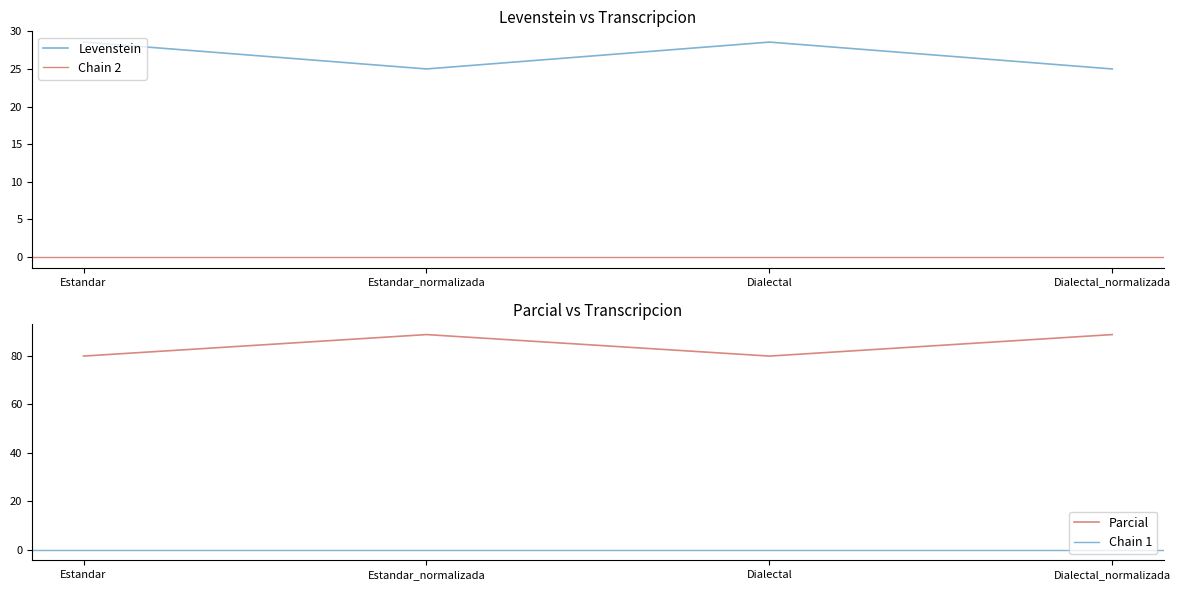

Reading right to left, transcribe all the data shown in this chart.

Levenstein: Dialectal_normalizada=25.0	Dialectal=28.6	Estandar_normalizada=25.0	Estandar=28.6
Parcial: Dialectal_normalizada=88.9	Dialectal=80.0	Estandar_normalizada=88.9	Estandar=80.0